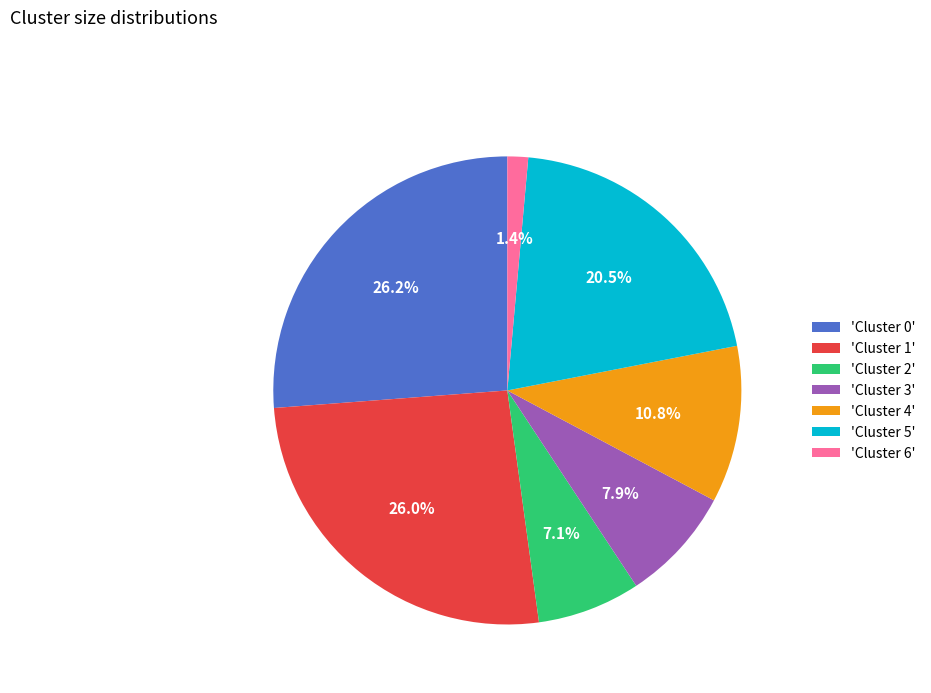

What portion of the pie excludes 'Cluster 4'?

89.2%